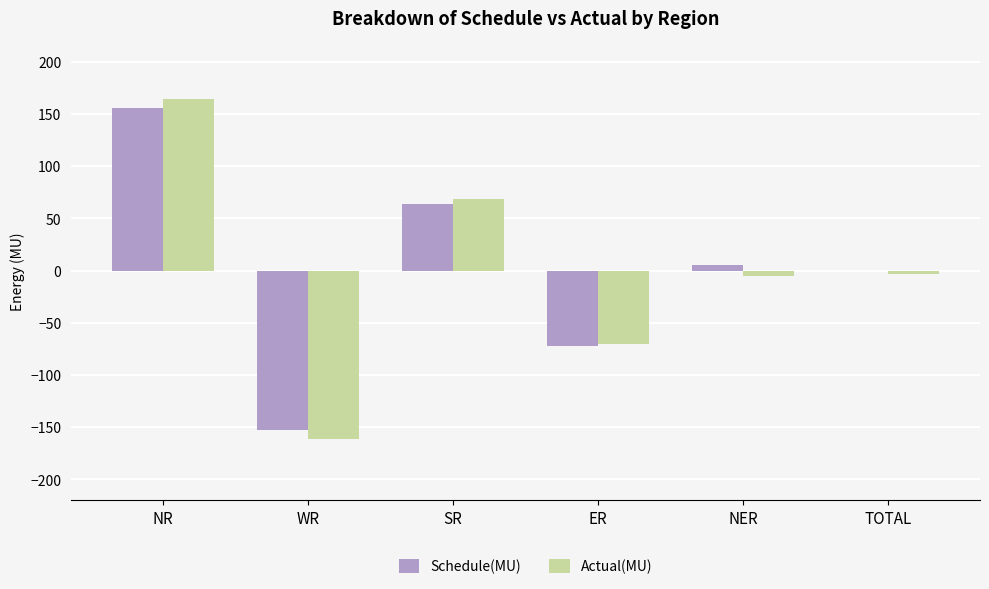

Count the number of categories in the chart.

6